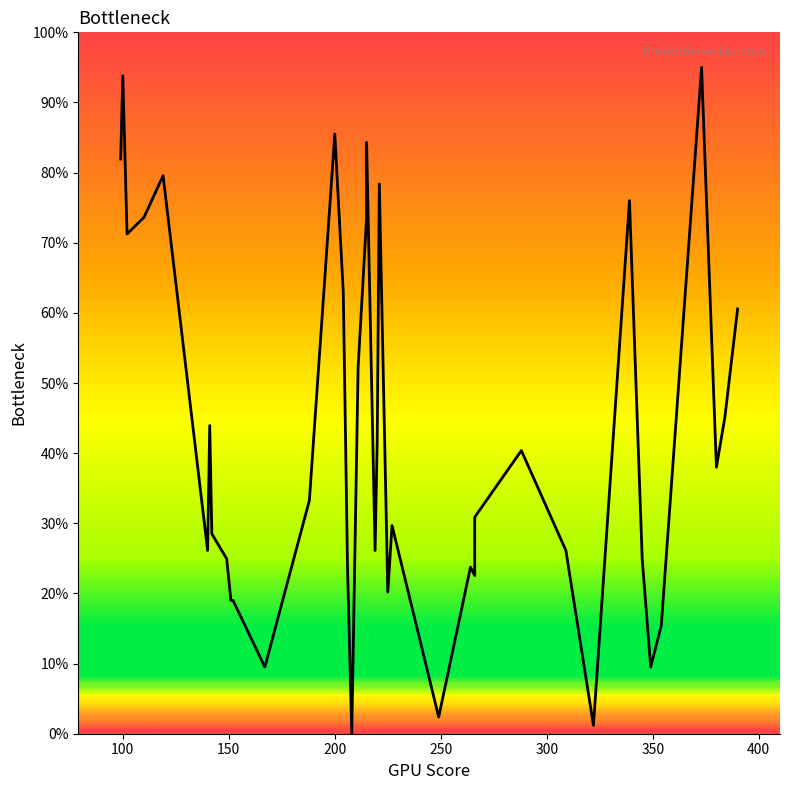

How many points are higher than both their immediate neighbors (excluding endpoints)?

11